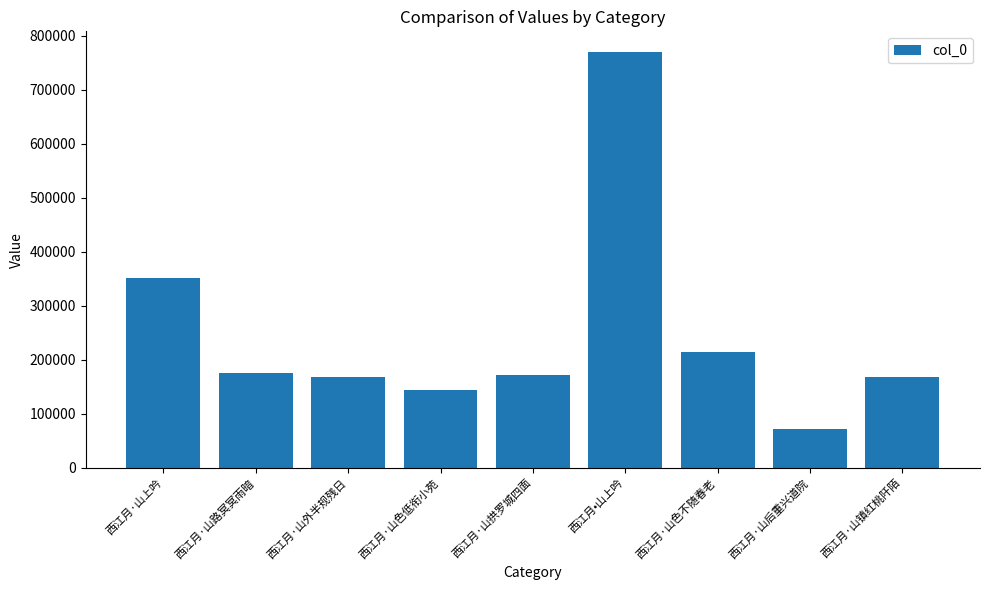

Between 西江月·山色不随春老 and 西江月·山色低衔小苑, which is larger?

西江月·山色不随春老